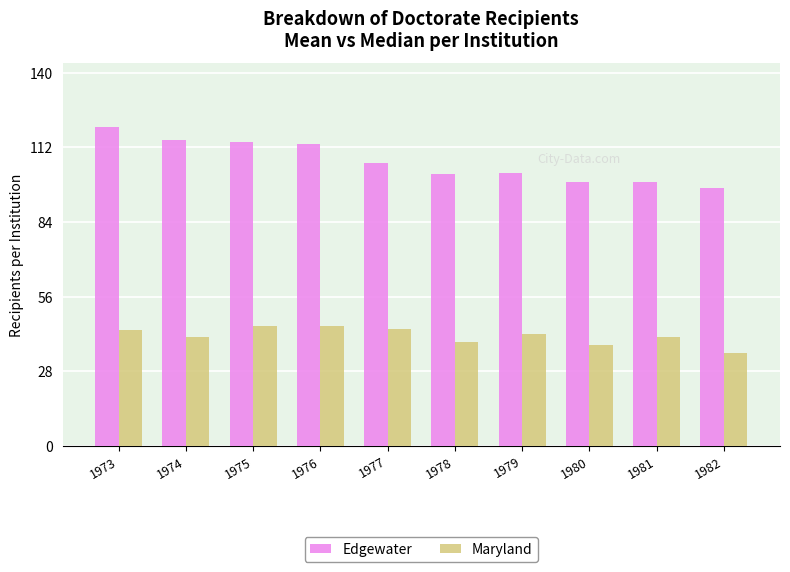

The value of Edgewater at 1979 is 102.4. True or false?

True